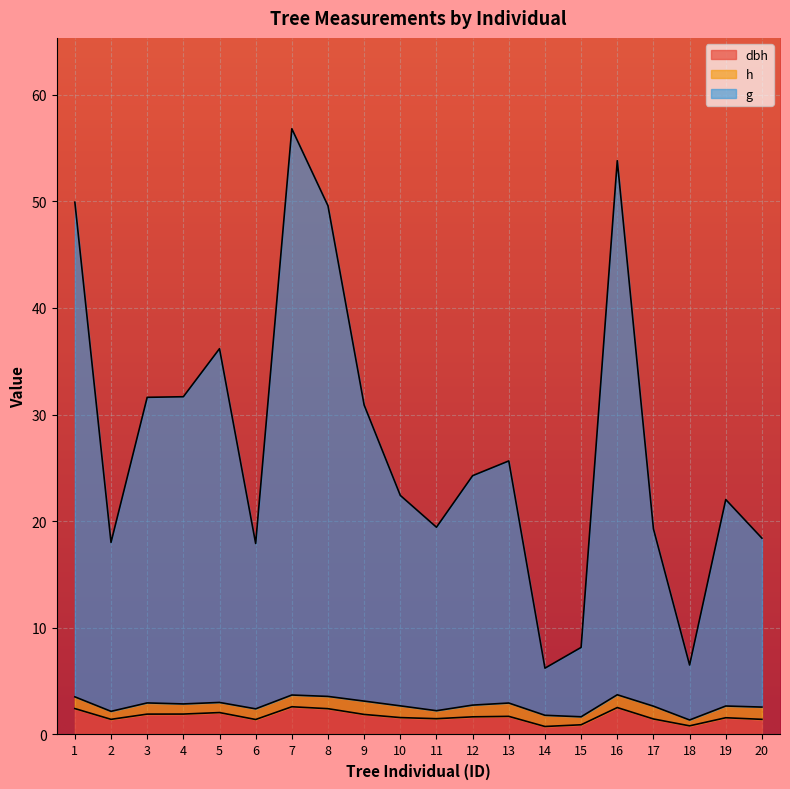

In dbh, how many points are lower than both neighbors (excluding endpoints)?

5